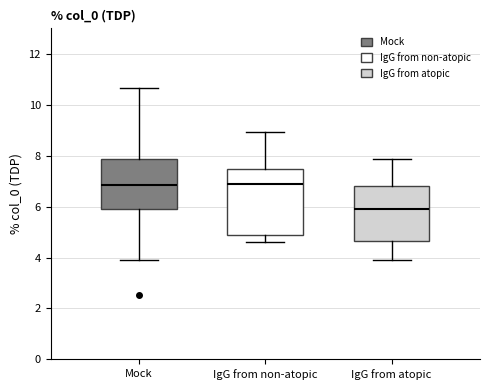

Comparing the boxes themselves (not the whiskers), which one is the tallest?

IgG from non-atopic